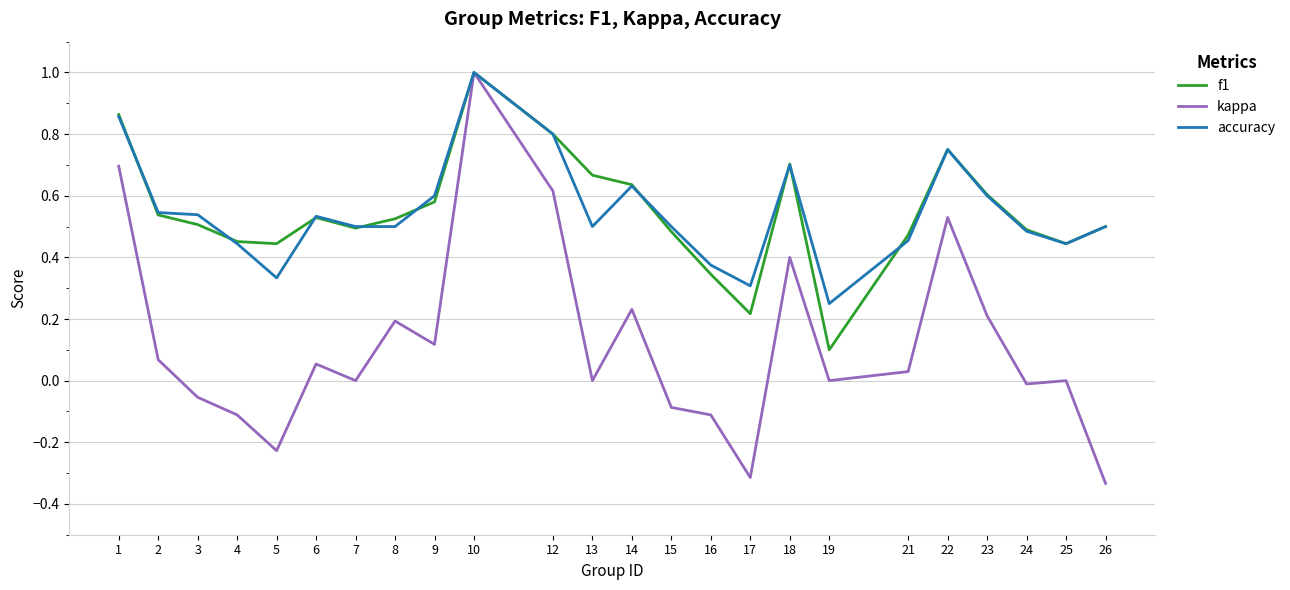

True or false: kappa has more than 0 interior local peaks.

True